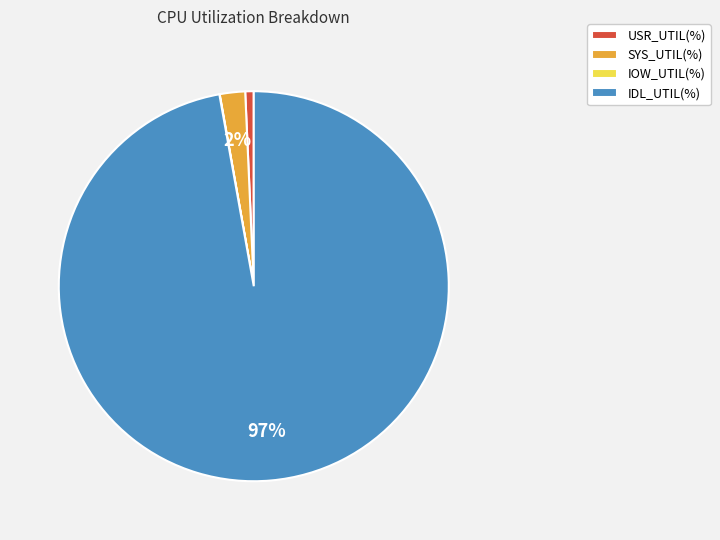

To the nearest percent, what percentage of the pie is SYS_UTIL(%)?

2%